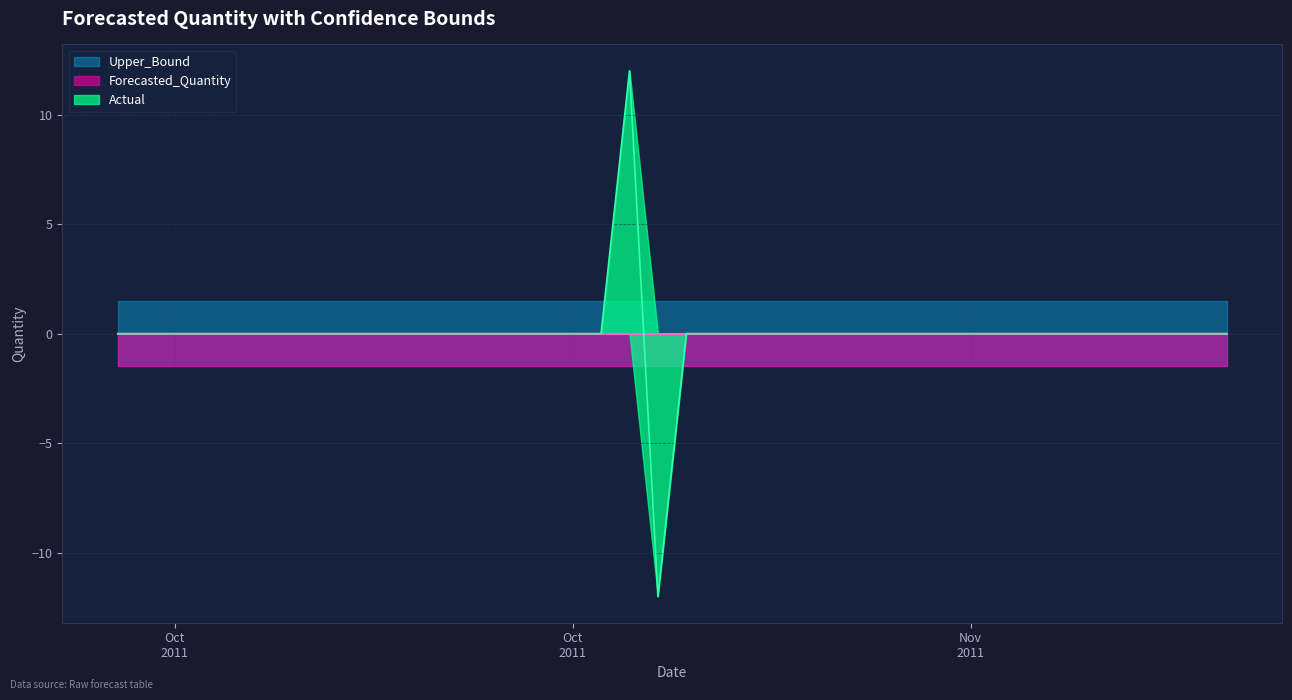

What is the maximum value shown in the chart?

12.0